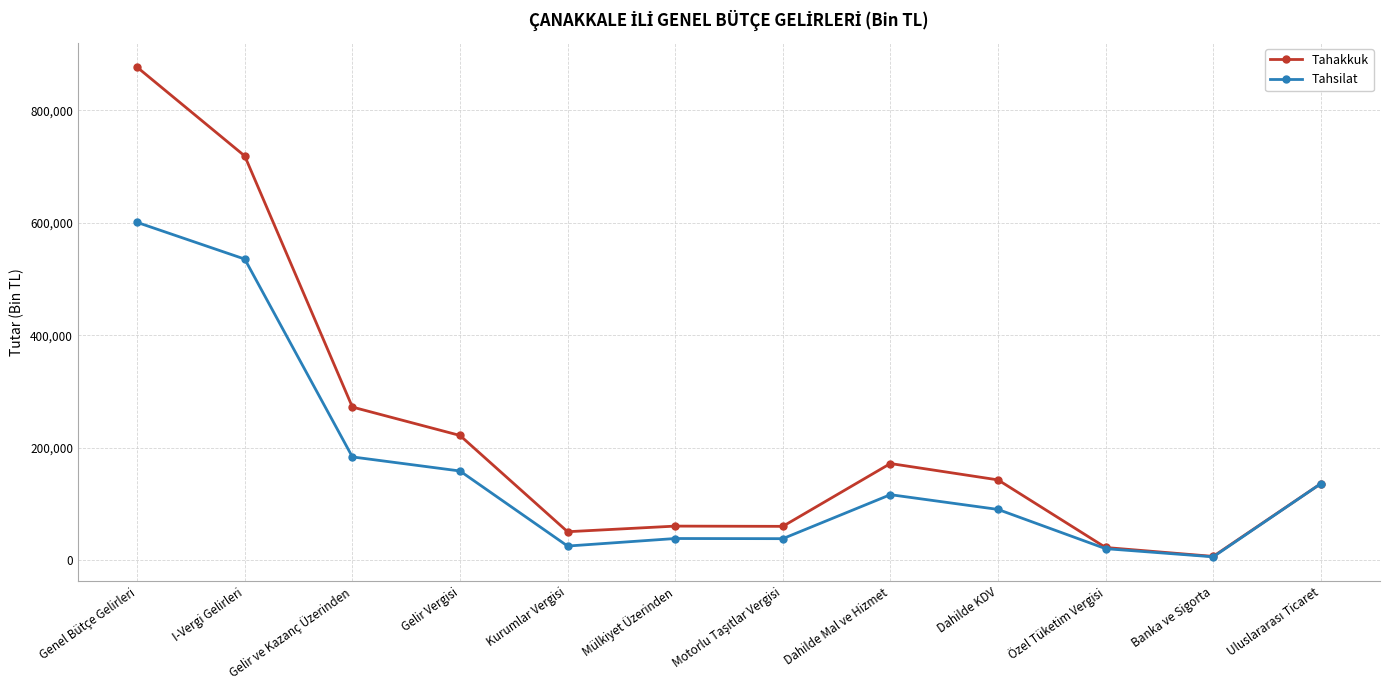

List the series in order of their overall mean, lowest first.

Tahsilat, Tahakkuk